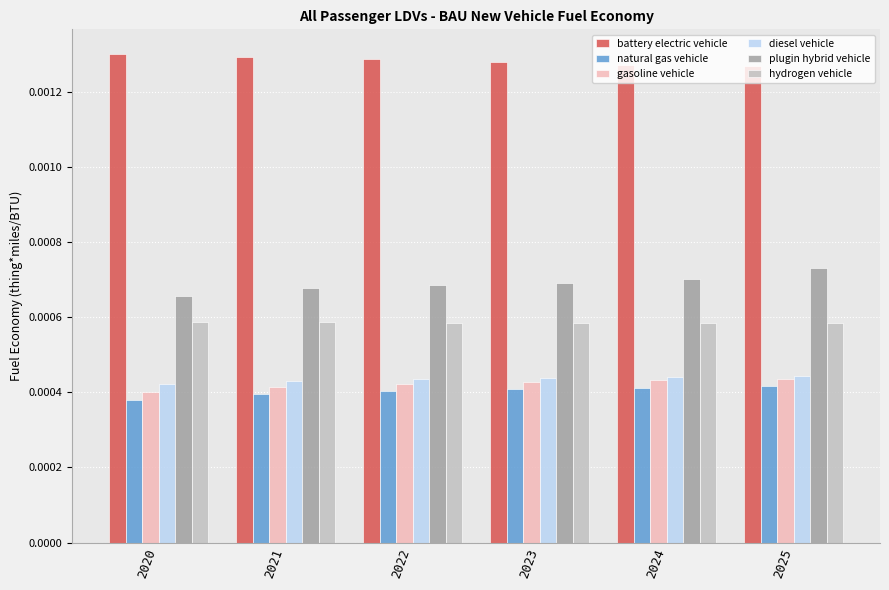

Count the gasoline vehicle values in the range 0 to 1.

6